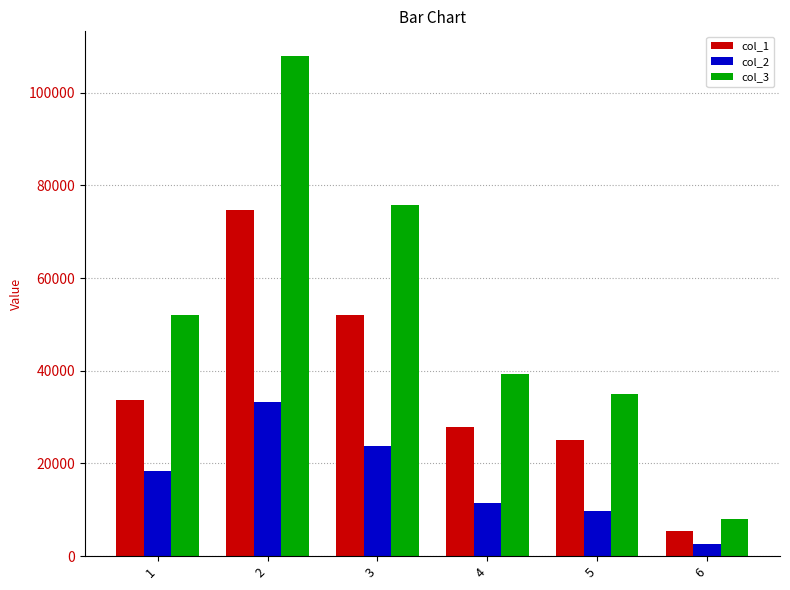

How many bars are there in total?

18